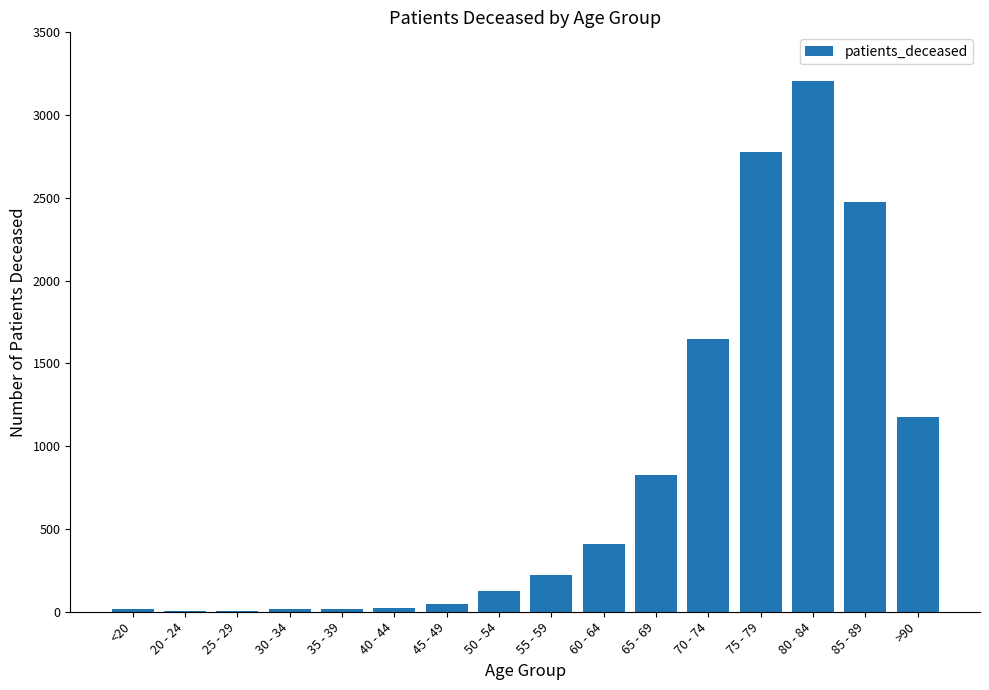

What value does the data have at 75 - 79, to the nearest 50?

2800